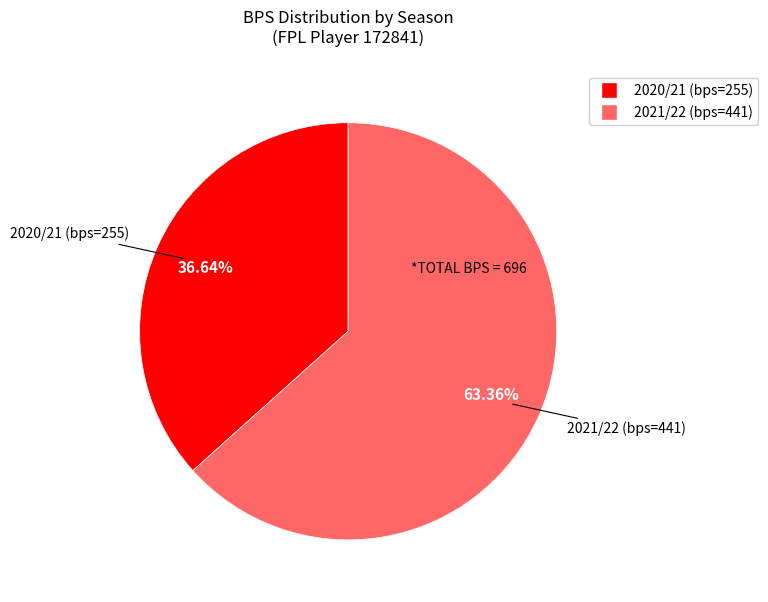

Is there a majority slice in this chart?

Yes